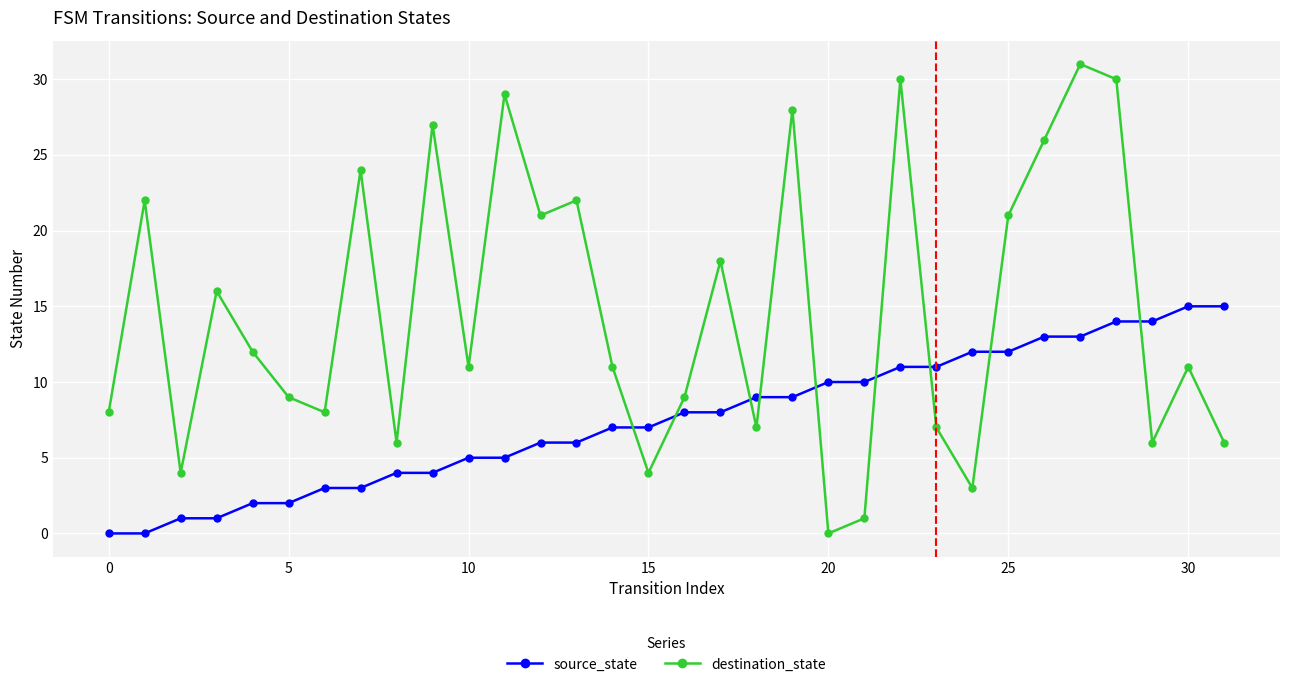

What is the highest value of the destination_state series?

31